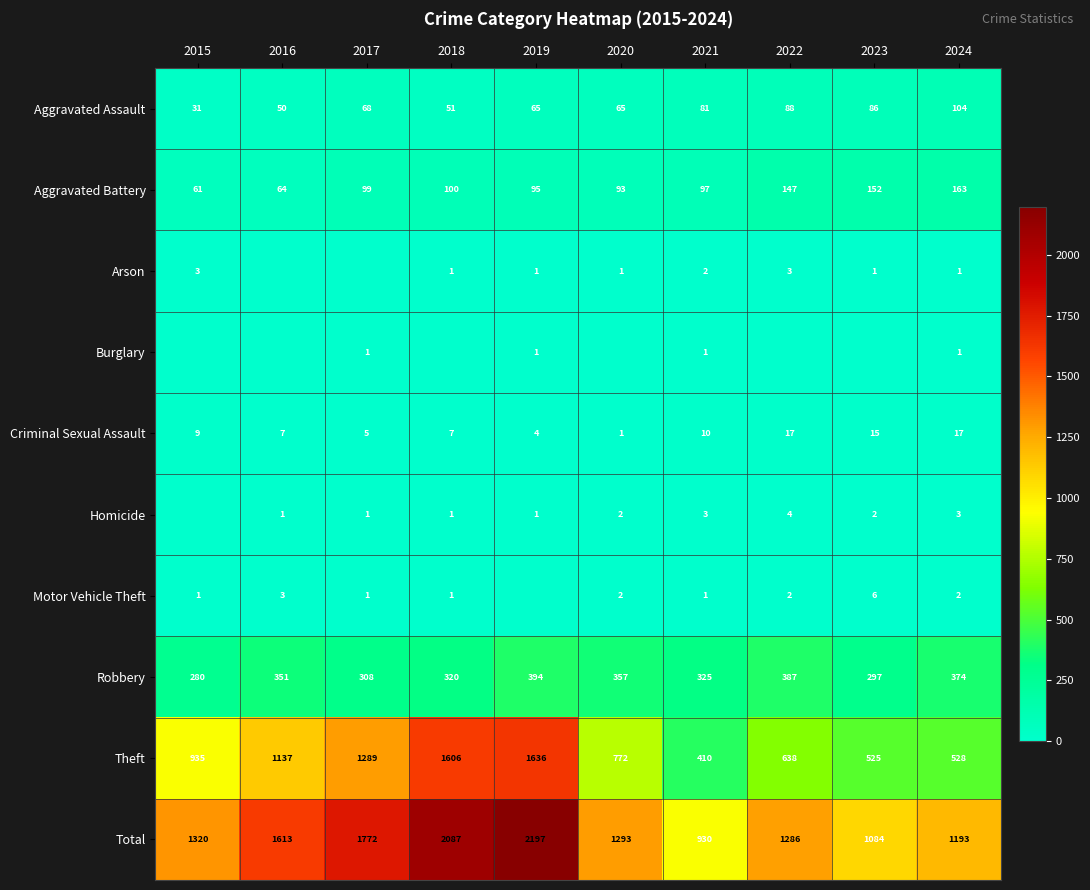

Is it true that Robbery equals 145 at 2023?

False